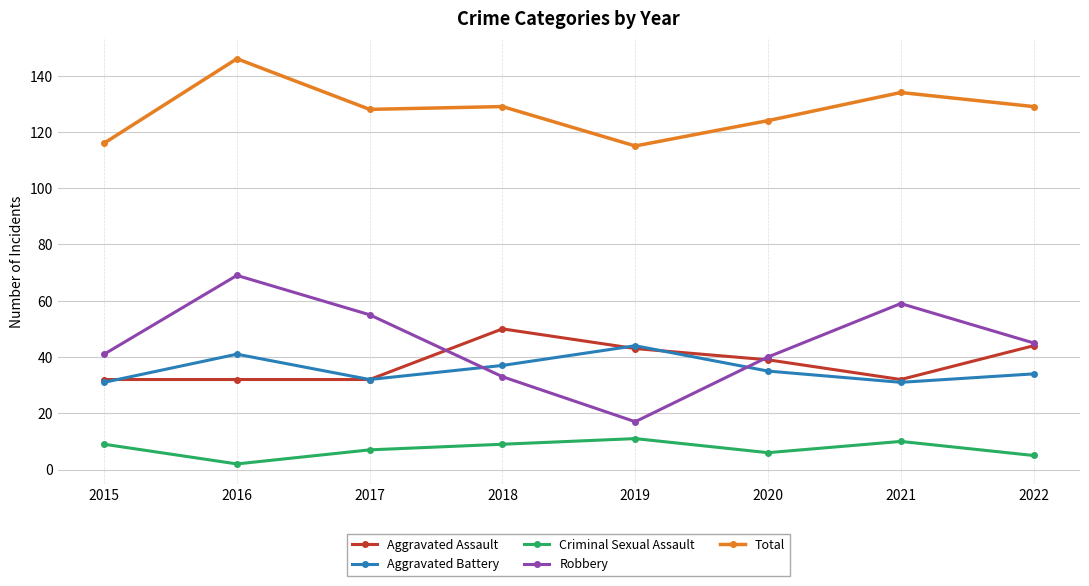

Which series has the largest total across all categories?

Total